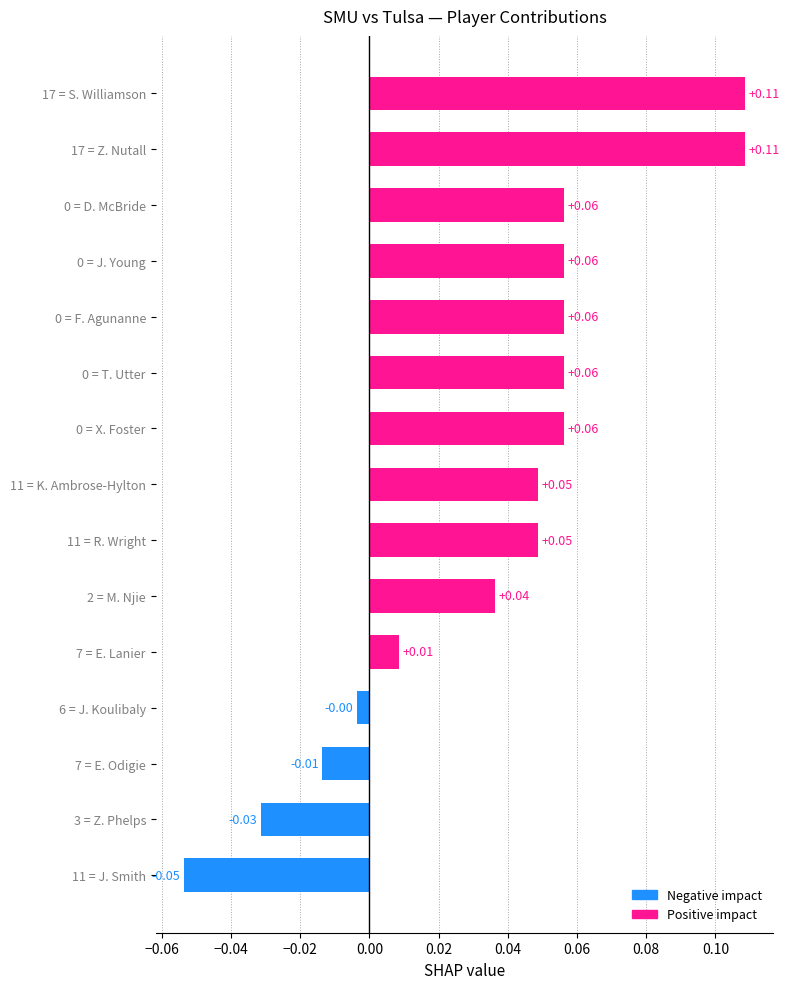

What is the change in value from 11 = J. Smith to 2 = M. Njie?

+0.1